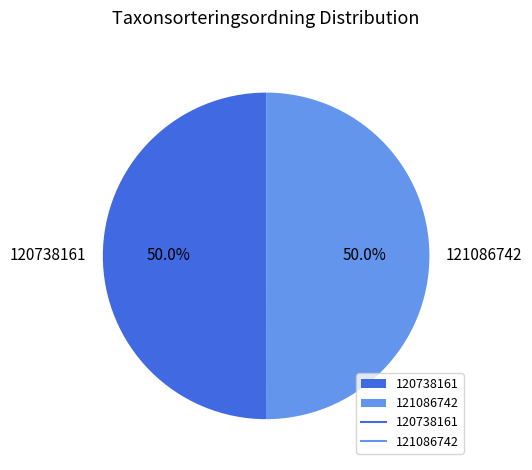

To the nearest percent, what is the combined percentage of 121086742 and 120738161?

100%